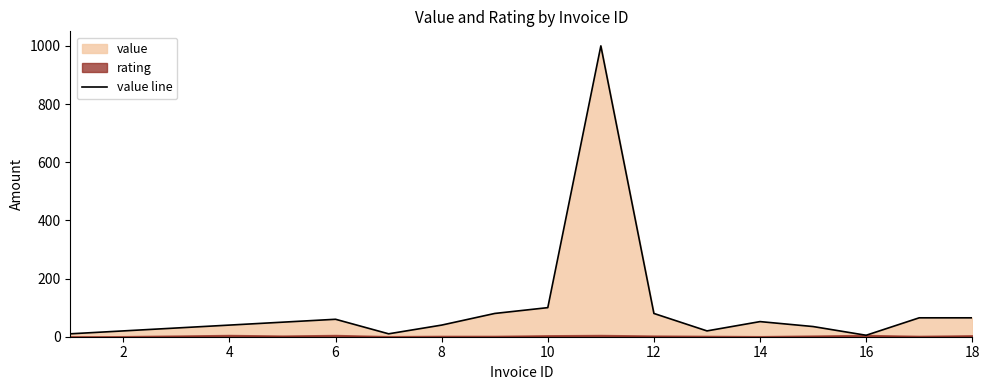

How many interior local peaks (higher than both neighbors) does the data have?

3